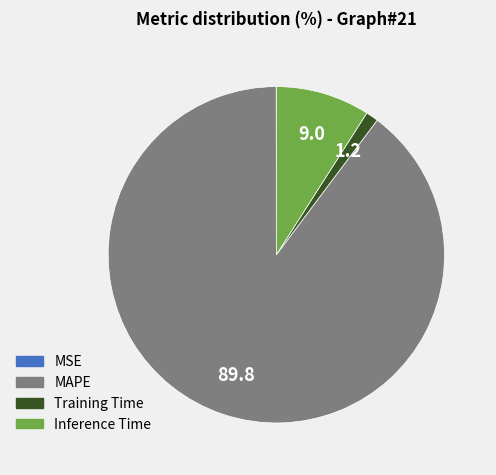

Combined, do Training Time and Inference Time account for over 50%?

No